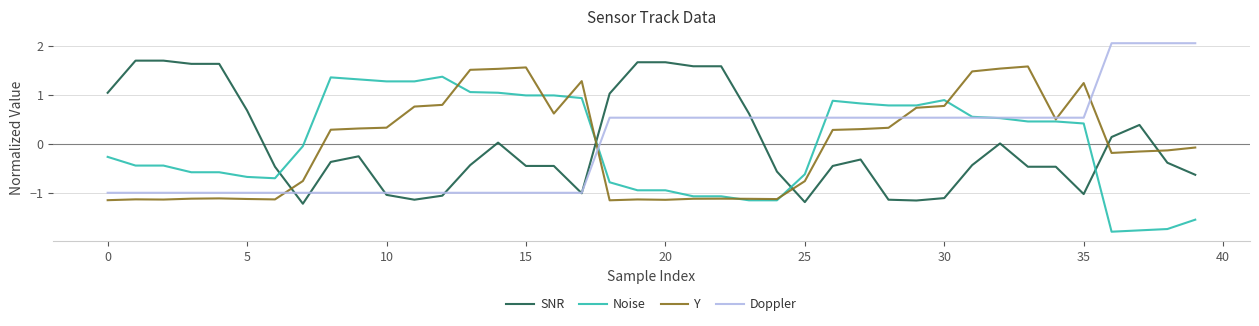

Which series ends up on top after the final intersection of Y and SNR?

Y